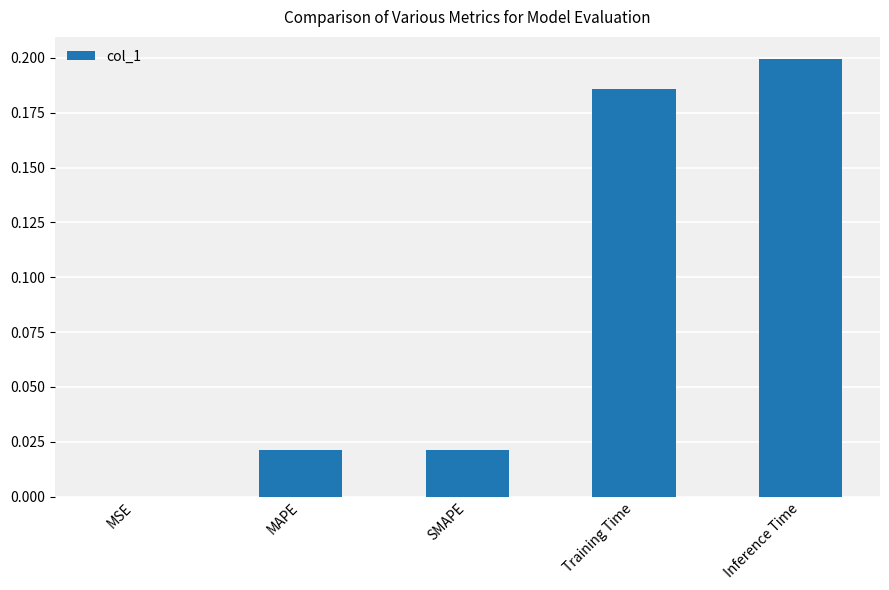

Which label corresponds to the largest value in the chart?

Inference Time